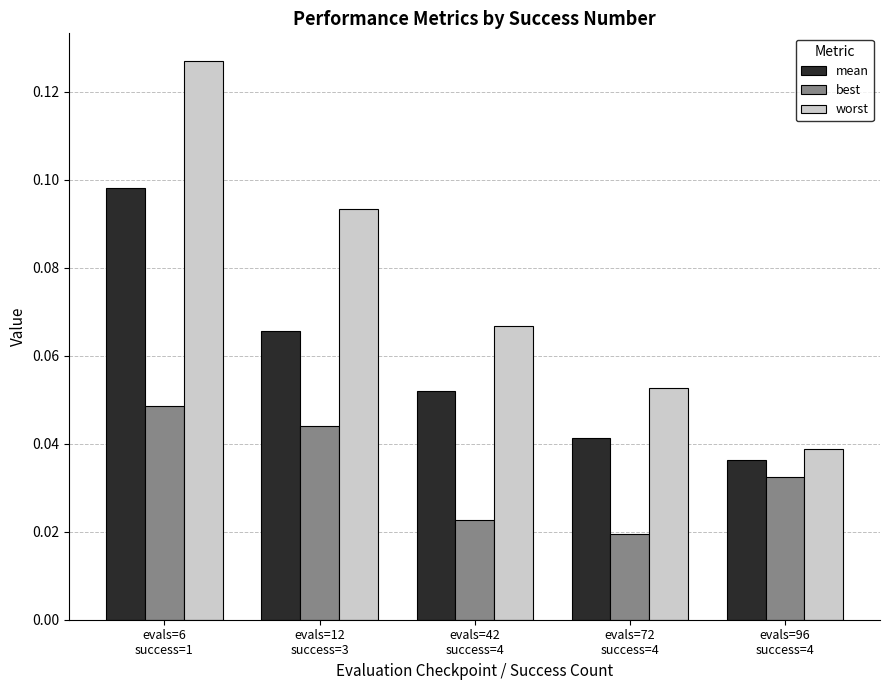

Rank the series by their maximum value, from lowest to highest.

best, mean, worst